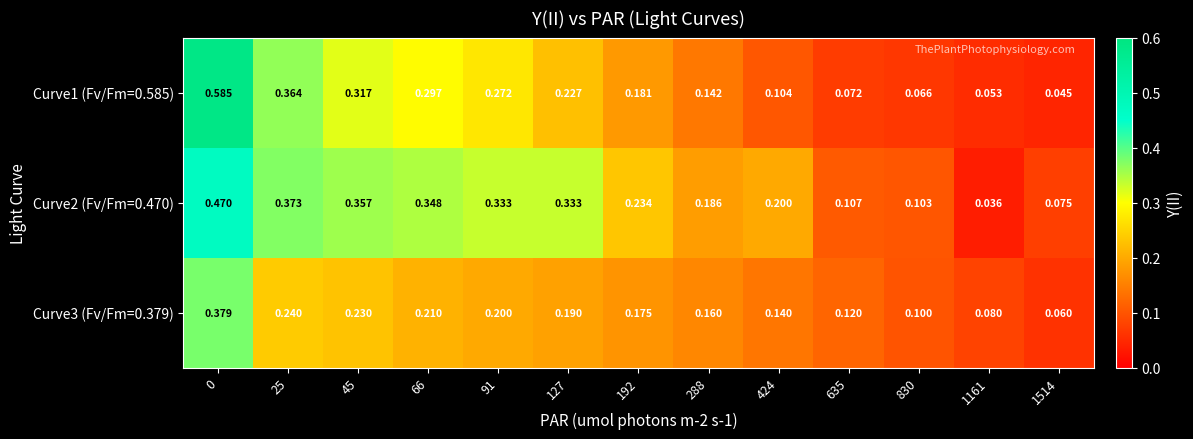

Is the value of Curve1 (Fv/Fm=0.585) at 0 greater than the value of Curve2 (Fv/Fm=0.470) at 91?

Yes